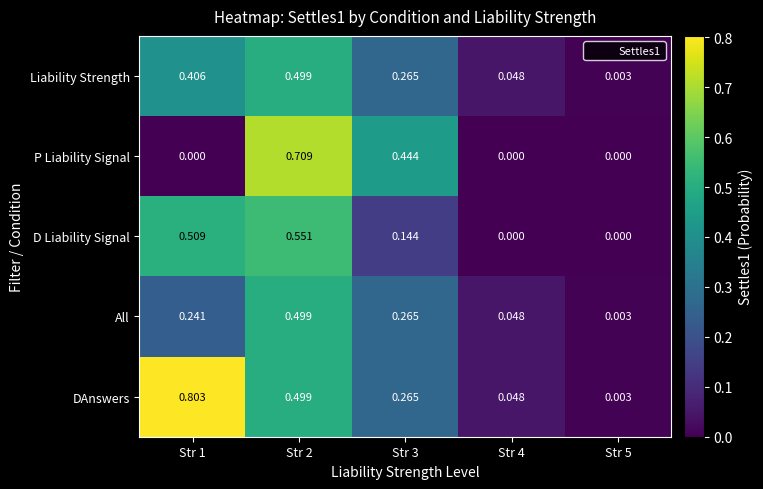

Which series has the largest range (max minus min)?

DAnswers